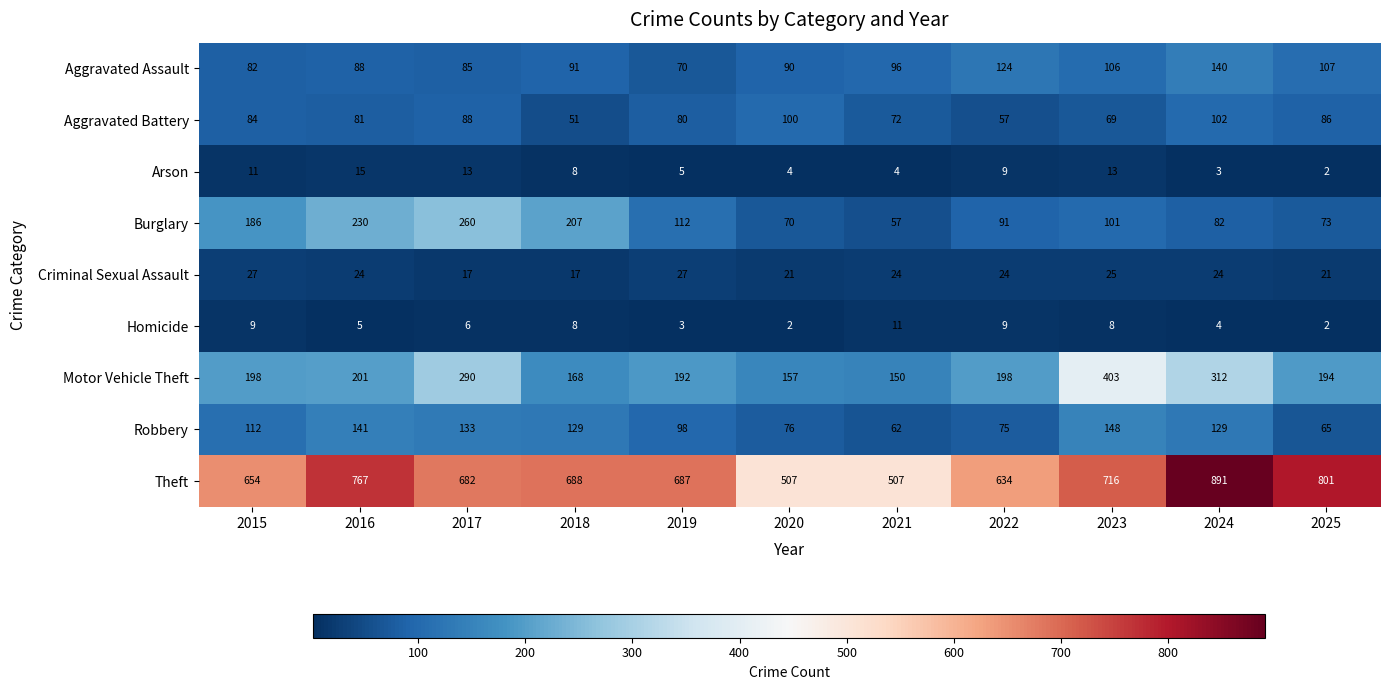

What value does the Burglary series have at 2023, to the nearest 50?

100